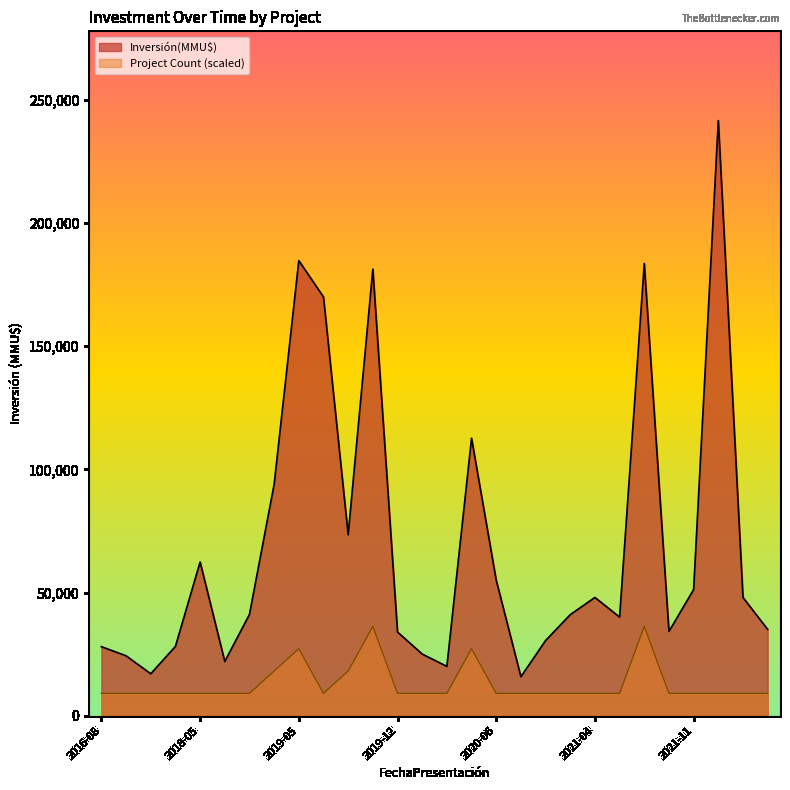

What is the difference between the maximum and second lowest values in the Inversión(MMU$) series?

224609.0